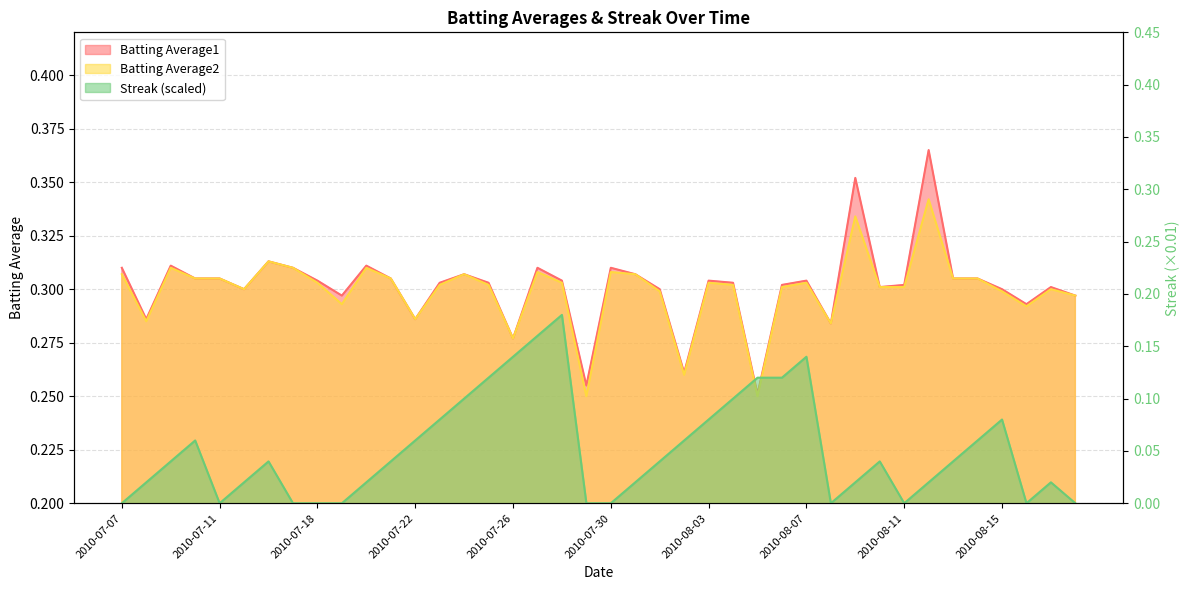

What is the difference between the highest and lowest values at 2010-07-09?

0.3